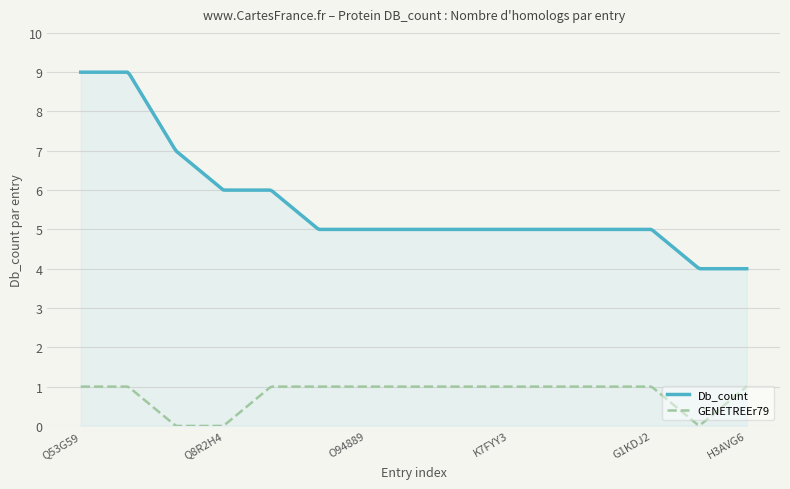

Which series has the largest total across all categories?

Db_count